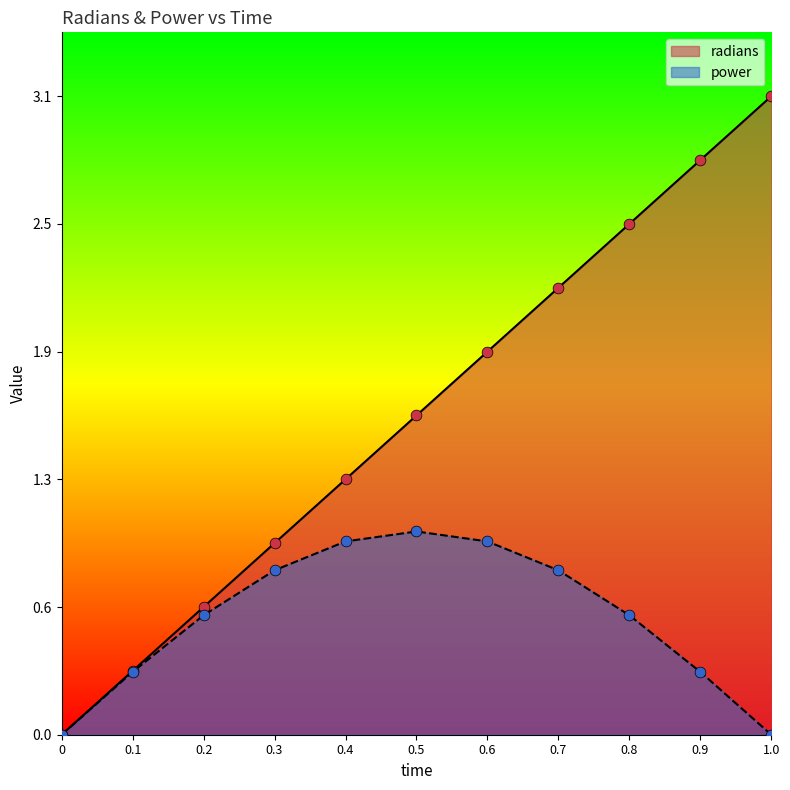

At how many categories does at least one series exceed 0?

10